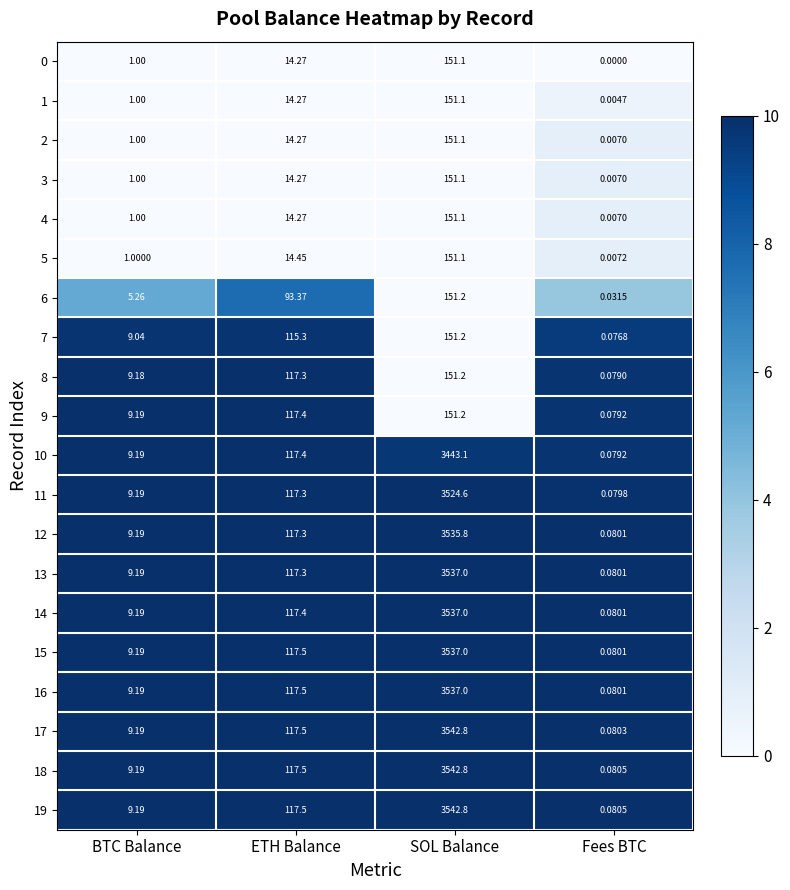

Which category has the lowest value across all series?

Fees BTC